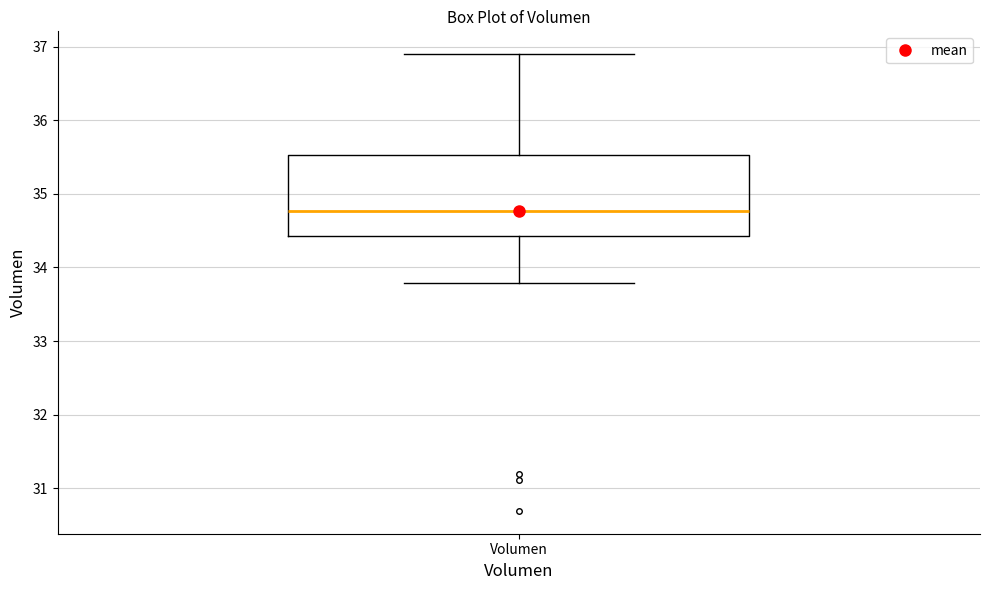

Transcribe this box plot: give where the median line is, the range the box spans, and where the two whiskers end, as read against the y-axis. The values are not printed on the chart, so give them approximately, as read against the axis.

median 34.8, box 34.4 to 35.5, whiskers 33.8 to 36.9